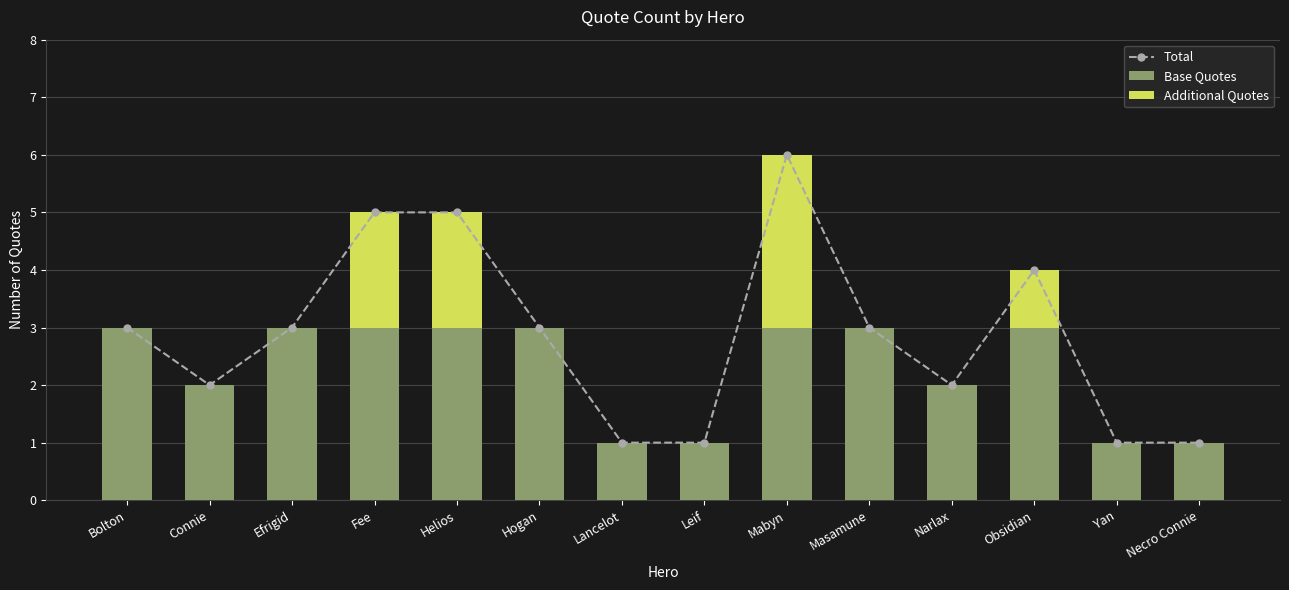

What value does the Total series have at Yan?

1